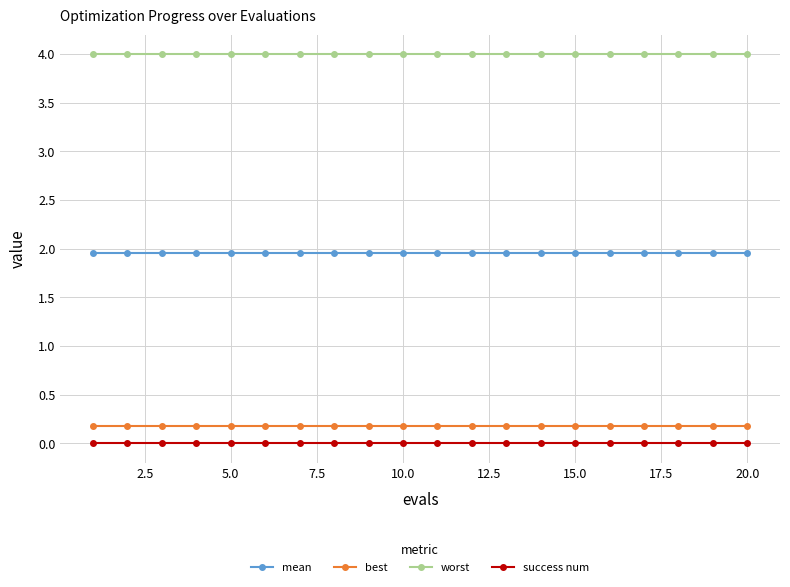

What is the value of the worst point at the 13th from the left?

4.0